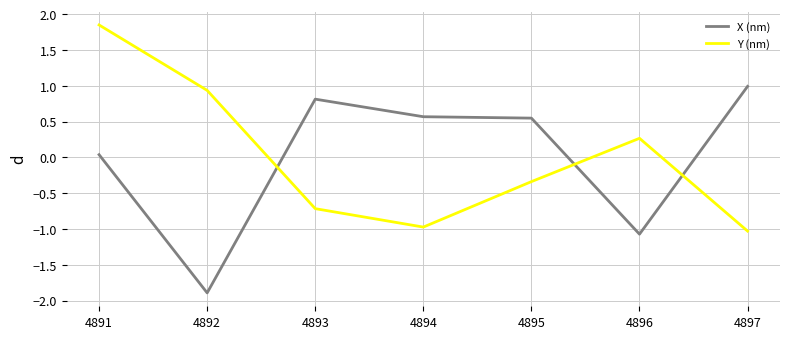

How many lines are shown in the chart?

2